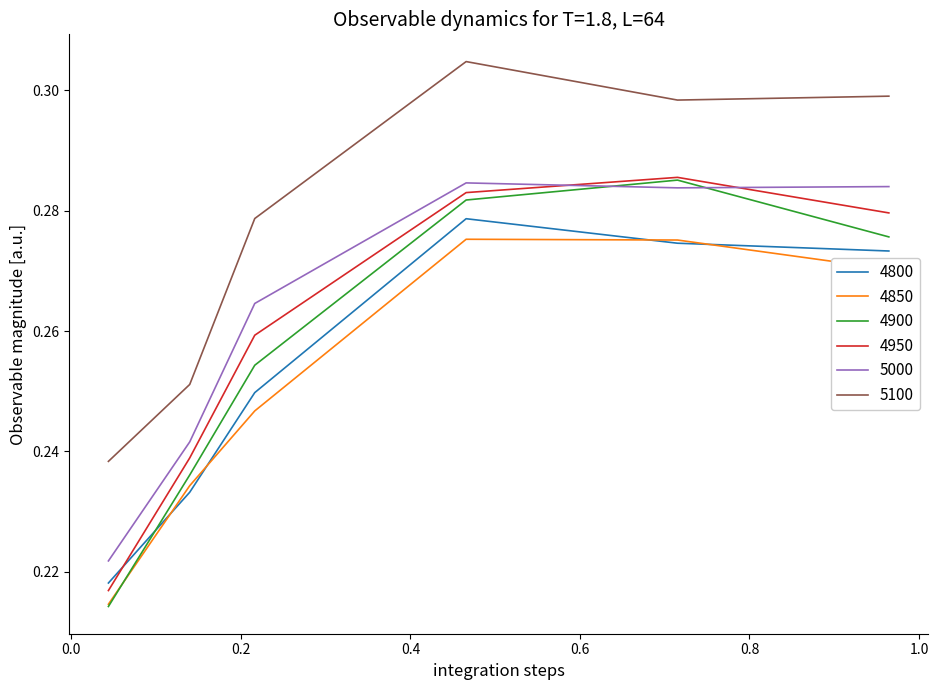

Which series has the largest total across all categories?

5100